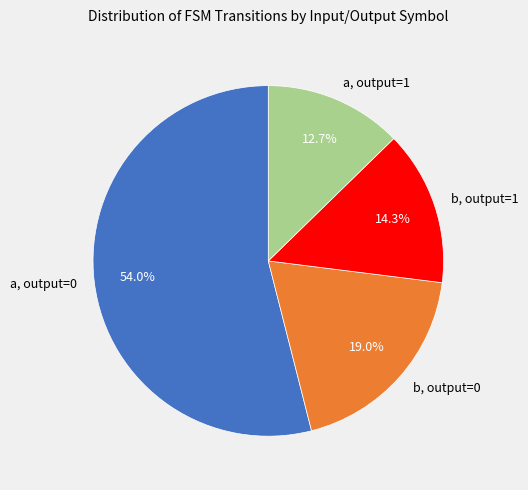

Which slice is the largest?

a, output=0